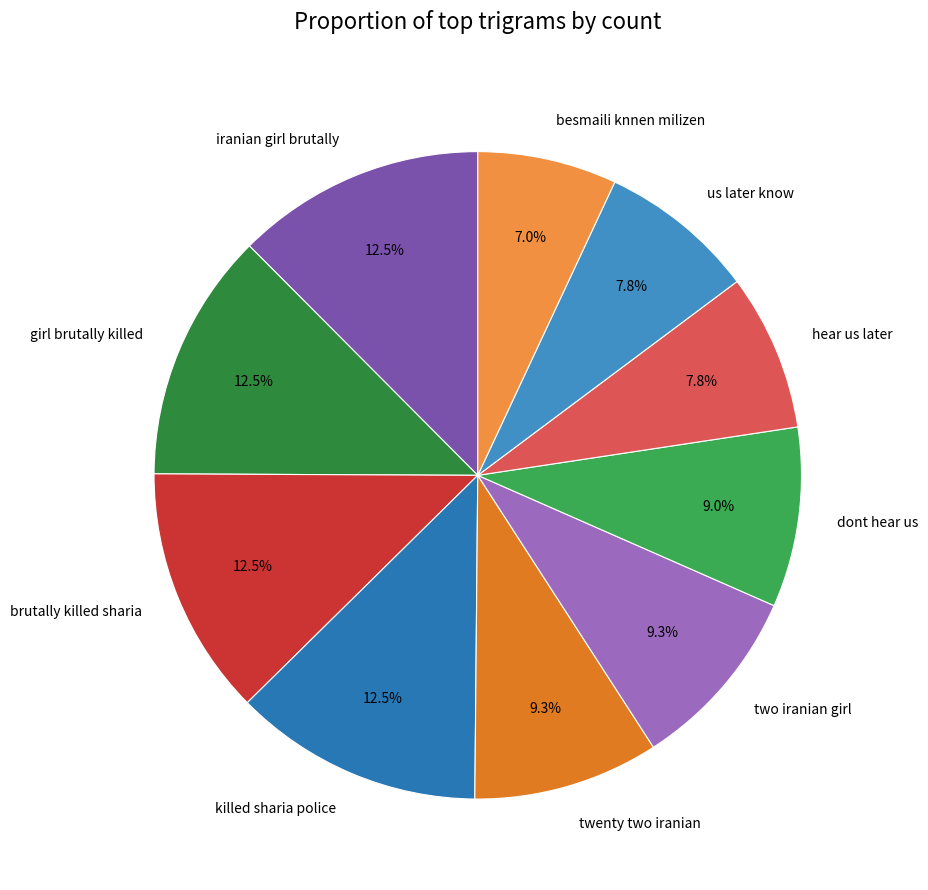

Approximately how many times larger is the value at besmaili knnen milizen compared to girl brutally killed?

0.6